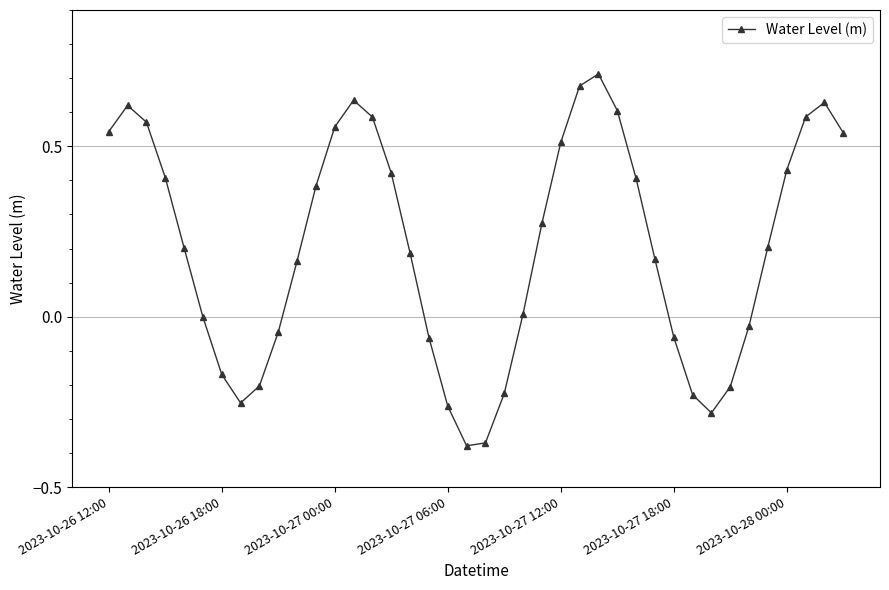

How many data points does each series have?

40